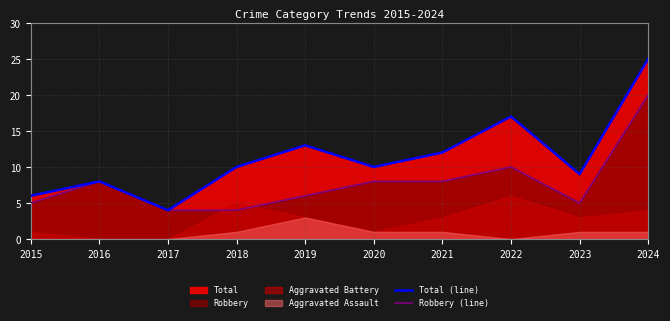

What is the spread (max minus min) of values at 2024?

5